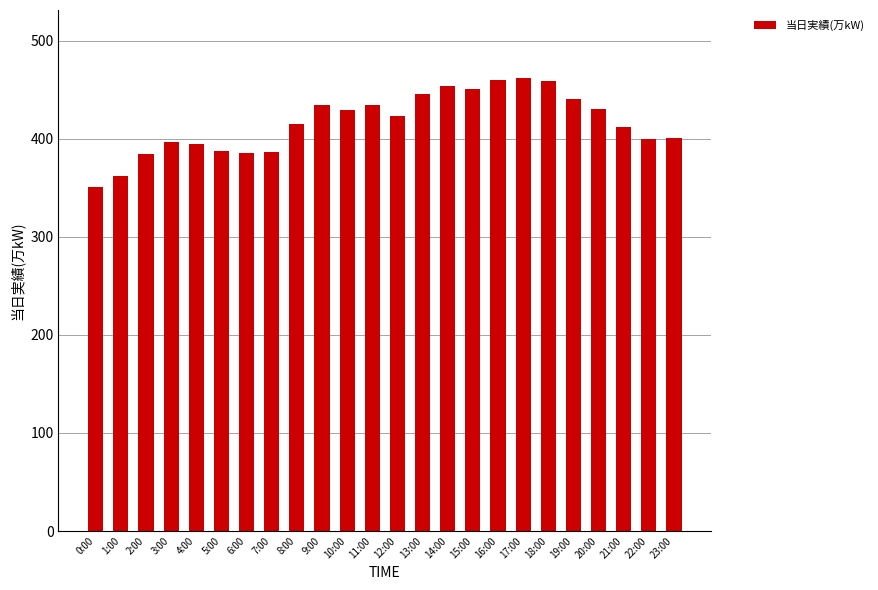

Which label corresponds to the smallest value in the chart?

0:00